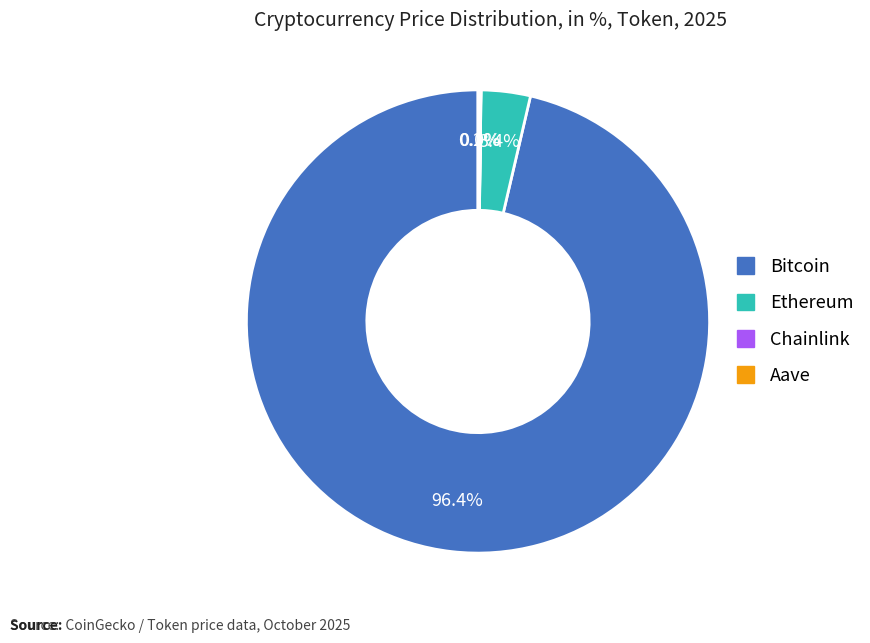

What is the majority slice?

Bitcoin